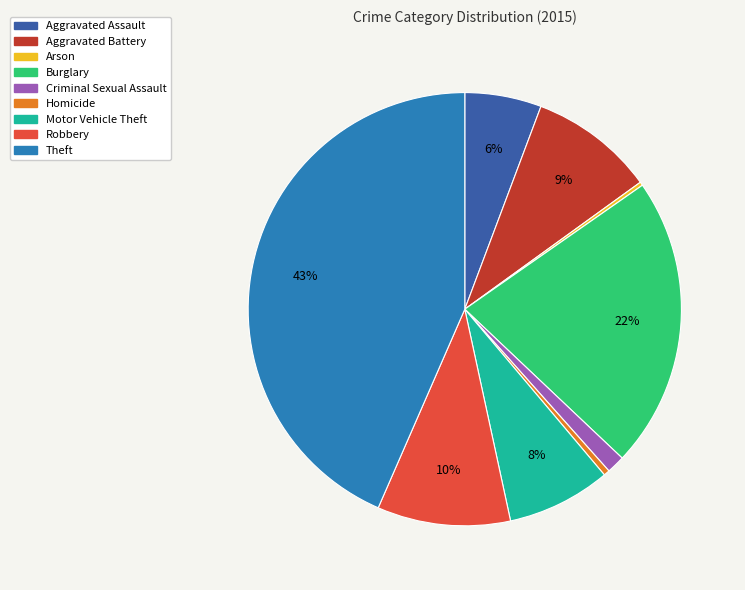

True or false: Theft accounts for 43% of the total.

True